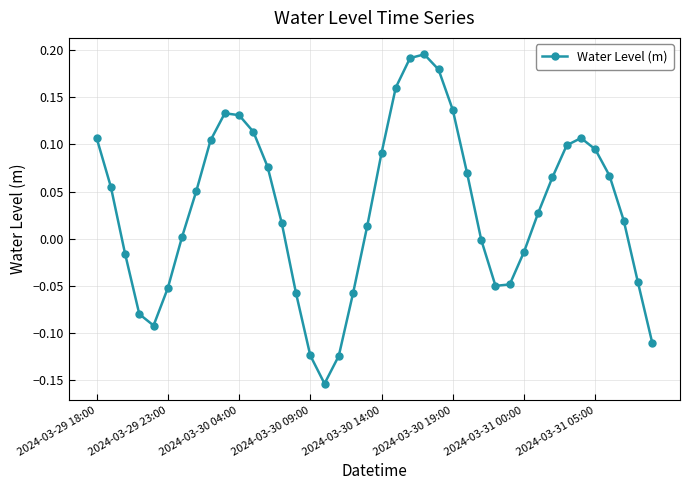

How many interior local peaks (higher than both neighbors) does the data have?

3